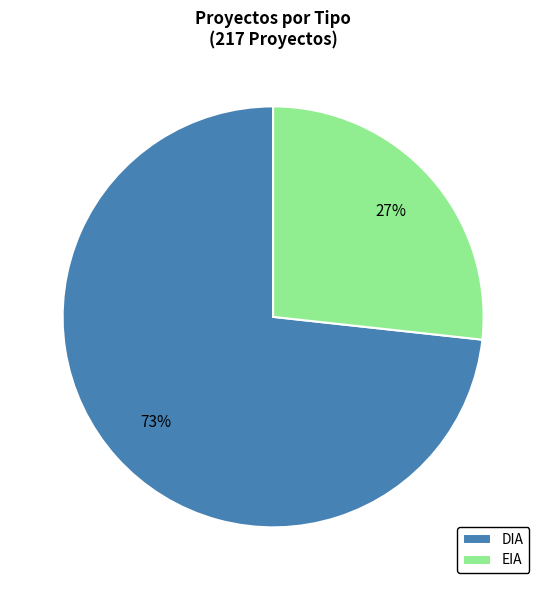

Combined, do DIA and EIA account for over 50%?

Yes